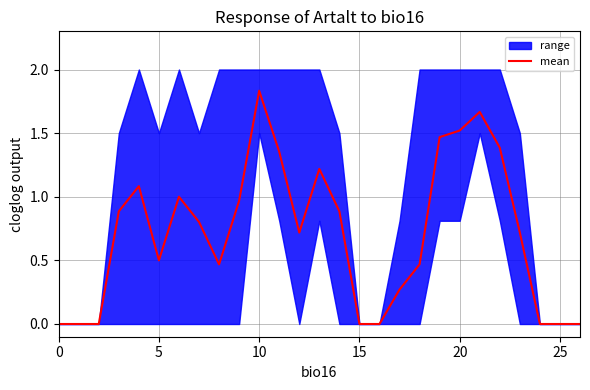

True or false: the data has more than 0 interior local peaks.

True